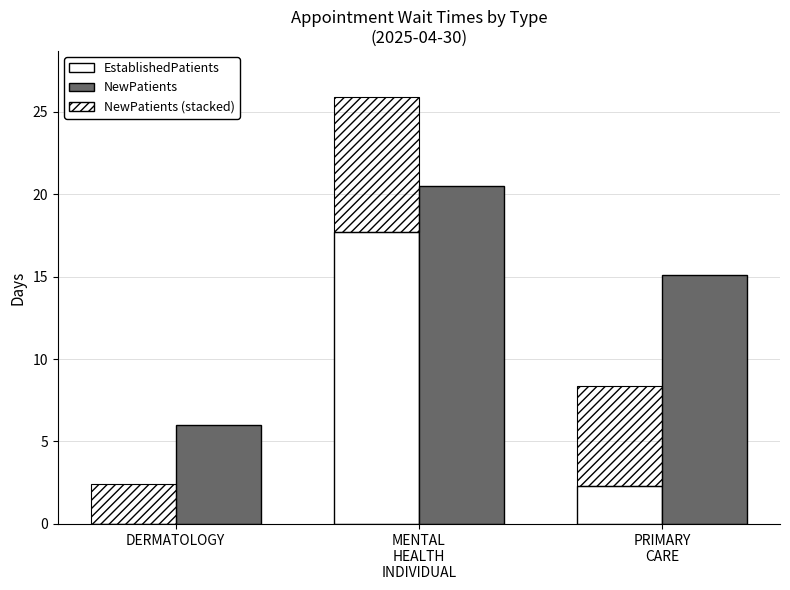

How many values in EstablishedPatients are above zero?

2